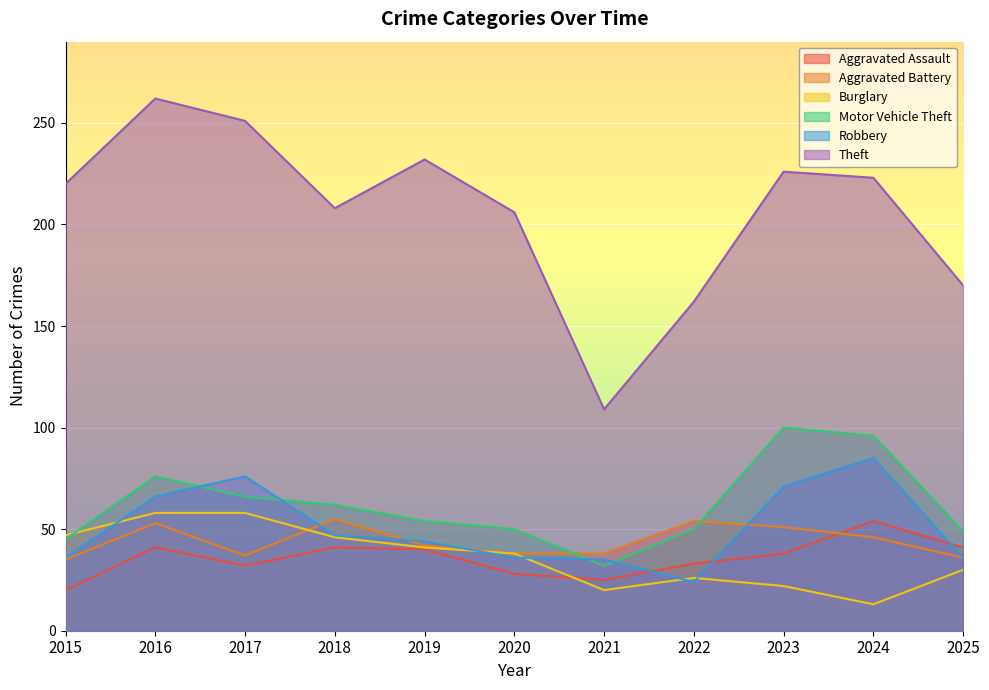

At which label is Motor Vehicle Theft closest to 66?

2017